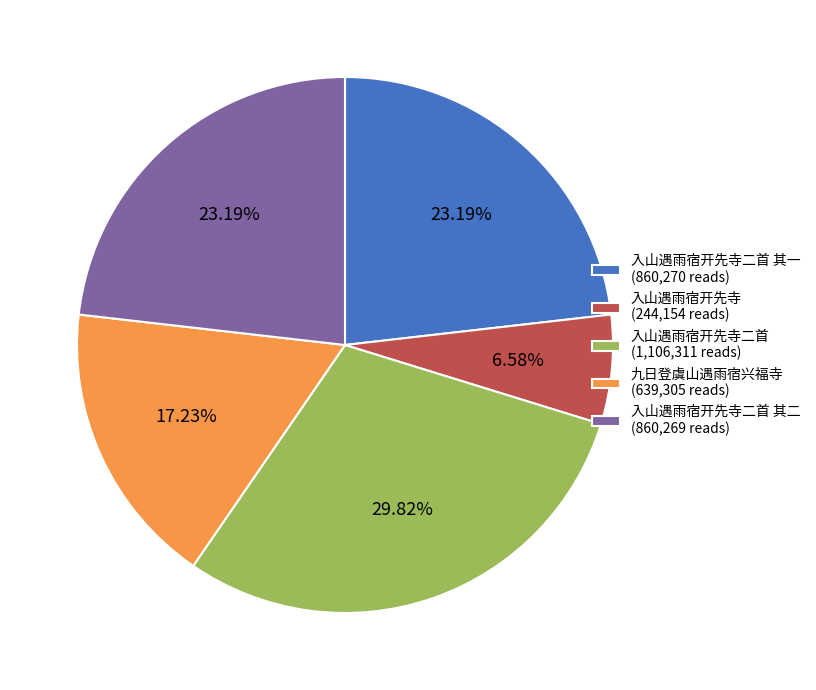

Is there any slice that represents more than half of the pie?

No